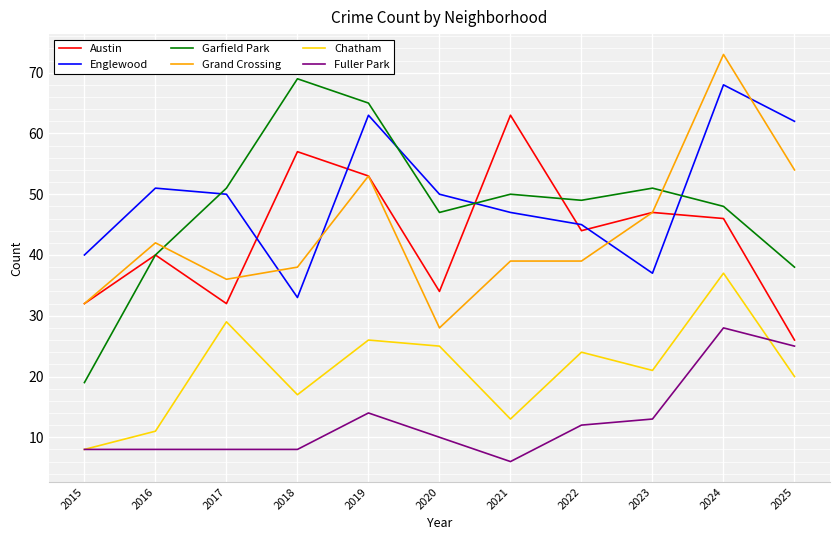

The Garfield Park series shows 48 at 2024. True or false?

True